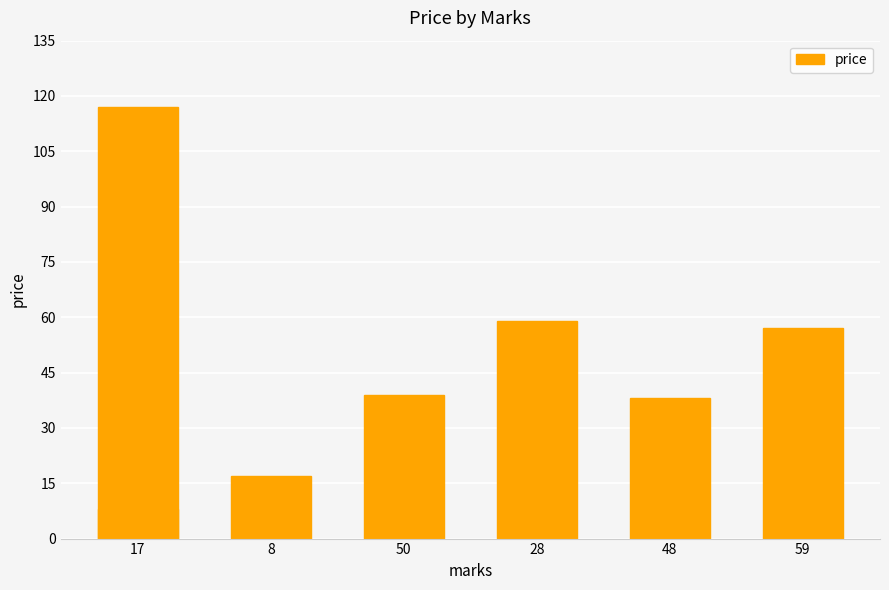

What is the maximum value shown in the chart?

117